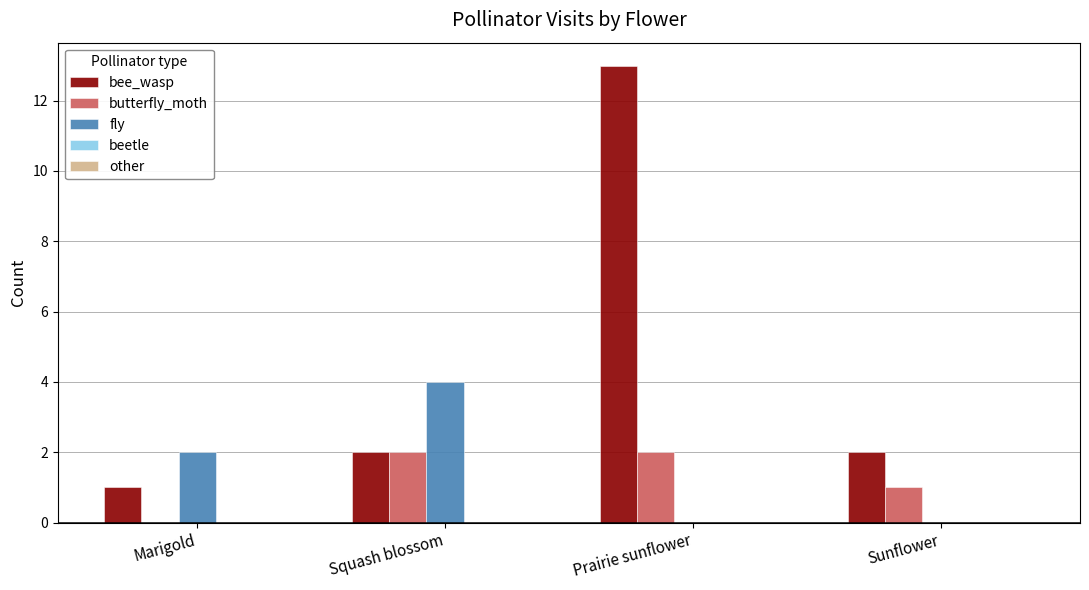

Which series has the largest total across all categories?

bee_wasp